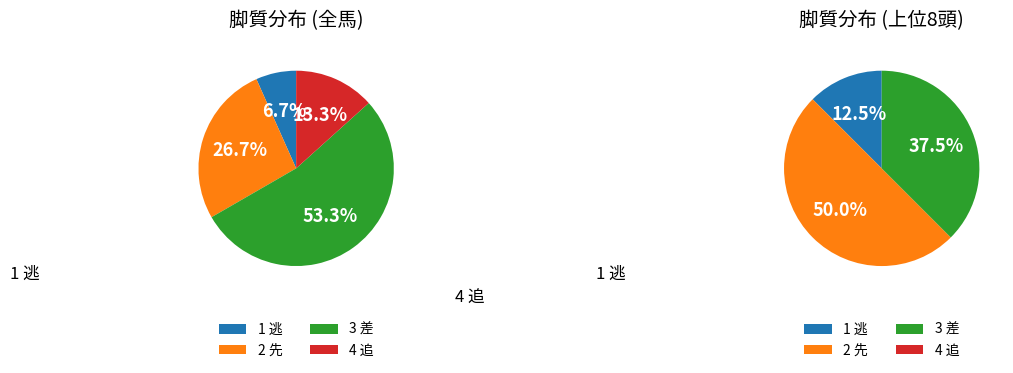

Does any single category account for the majority?

Yes